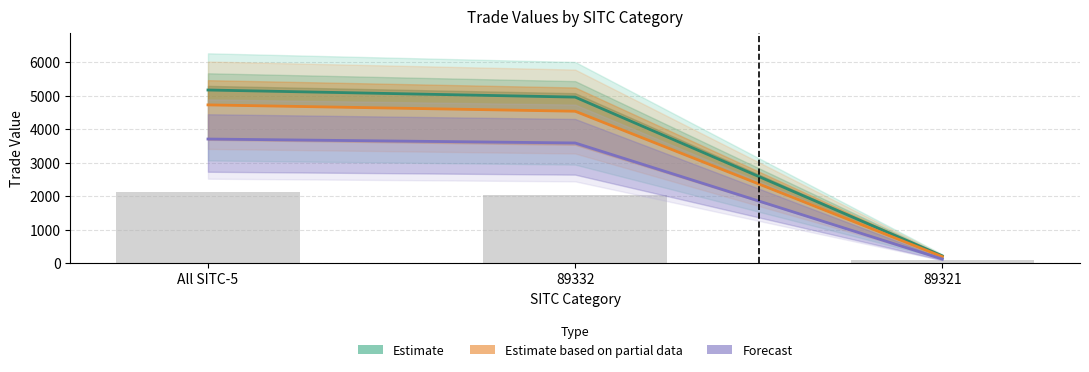

How many data points in 200712 are less than 4534?

1